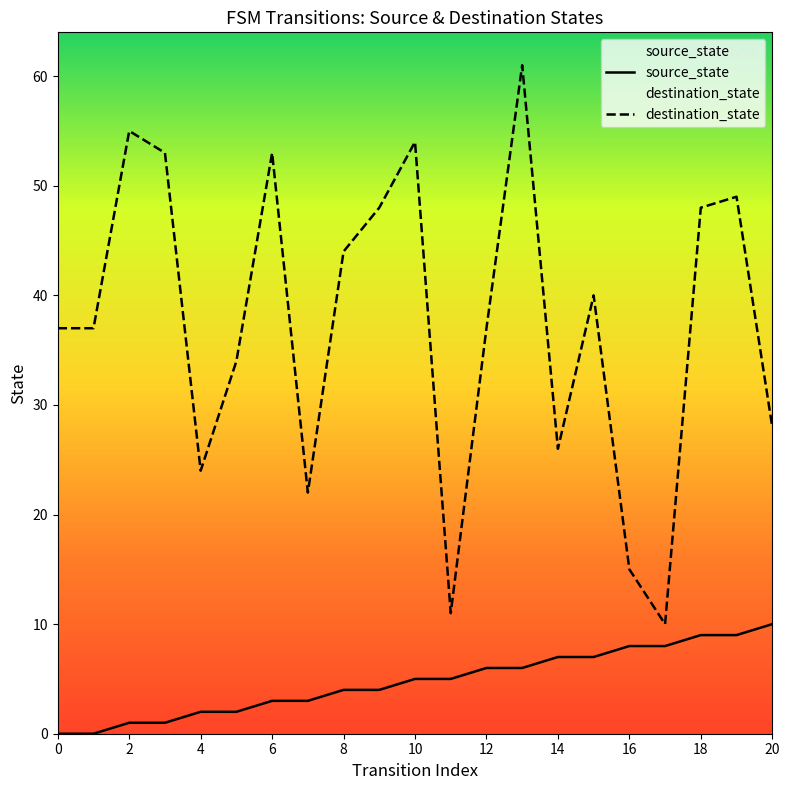

List the series in order of their overall mean, highest first.

destination_state, source_state